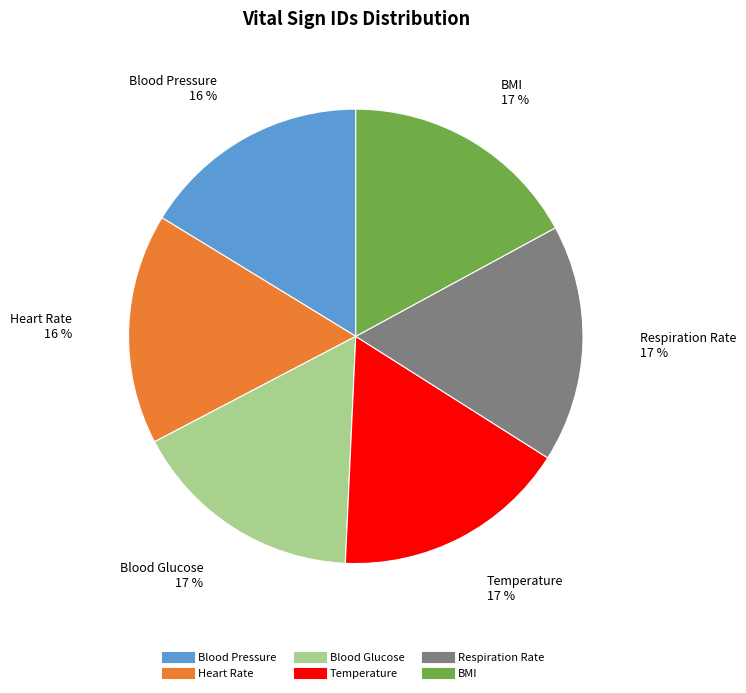

Is the sum of Respiration Rate and Blood Pressure greater than half?

No